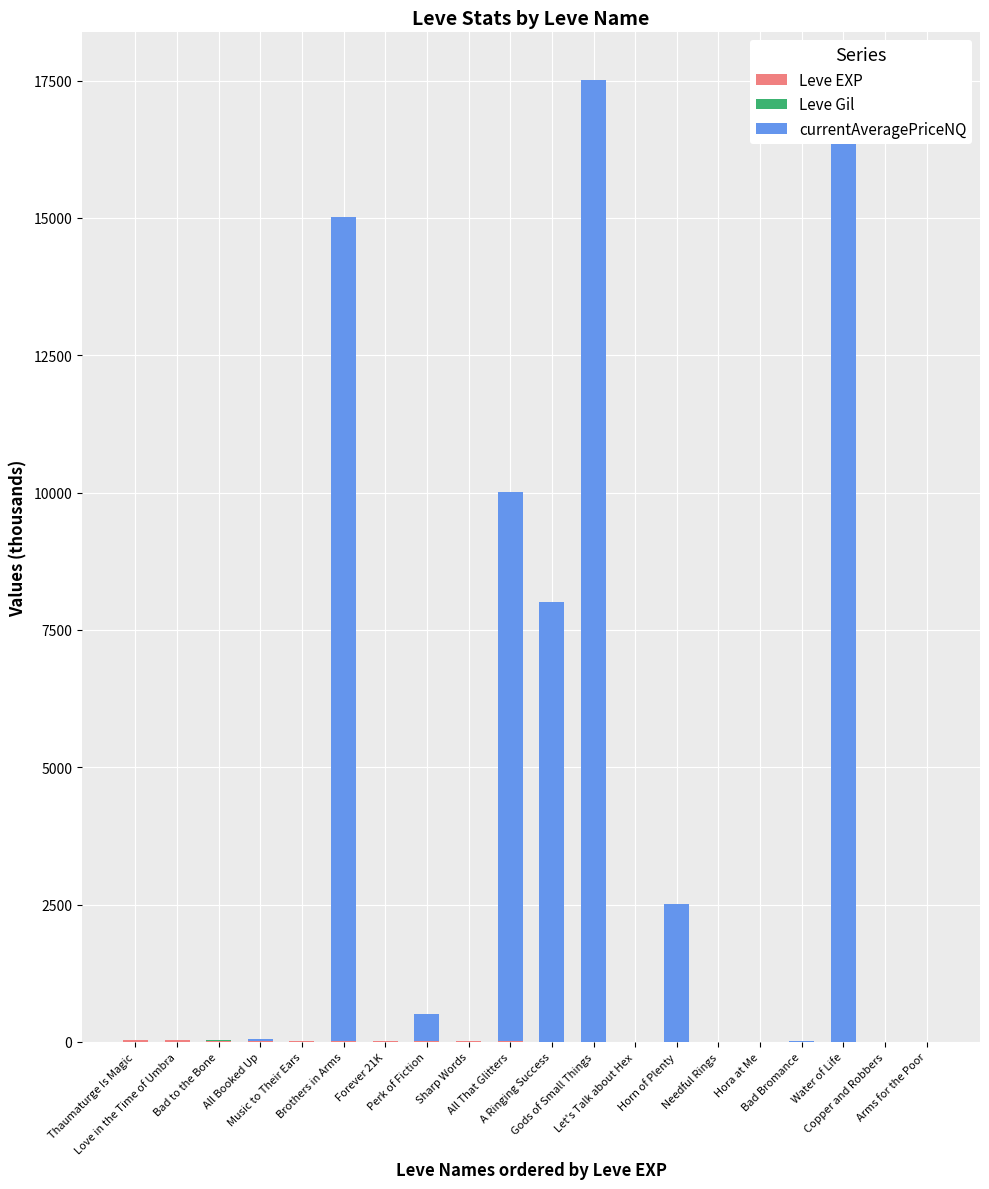

List the labels in order of currentAveragePriceNQ value, largest first.

Gods of Small Things, Water of Life, Brothers in Arms, All That Glitters, A Ringing Success, Horn of Plenty, Perk of Fiction, All Booked Up, Bad Bromance, Needful Rings, Music to Their Ears, Copper and Robbers, Thaumaturge Is Magic, Love in the Time of Umbra, Bad to the Bone, Forever 21K, Sharp Words, Let's Talk about Hex, Hora at Me, Arms for the Poor